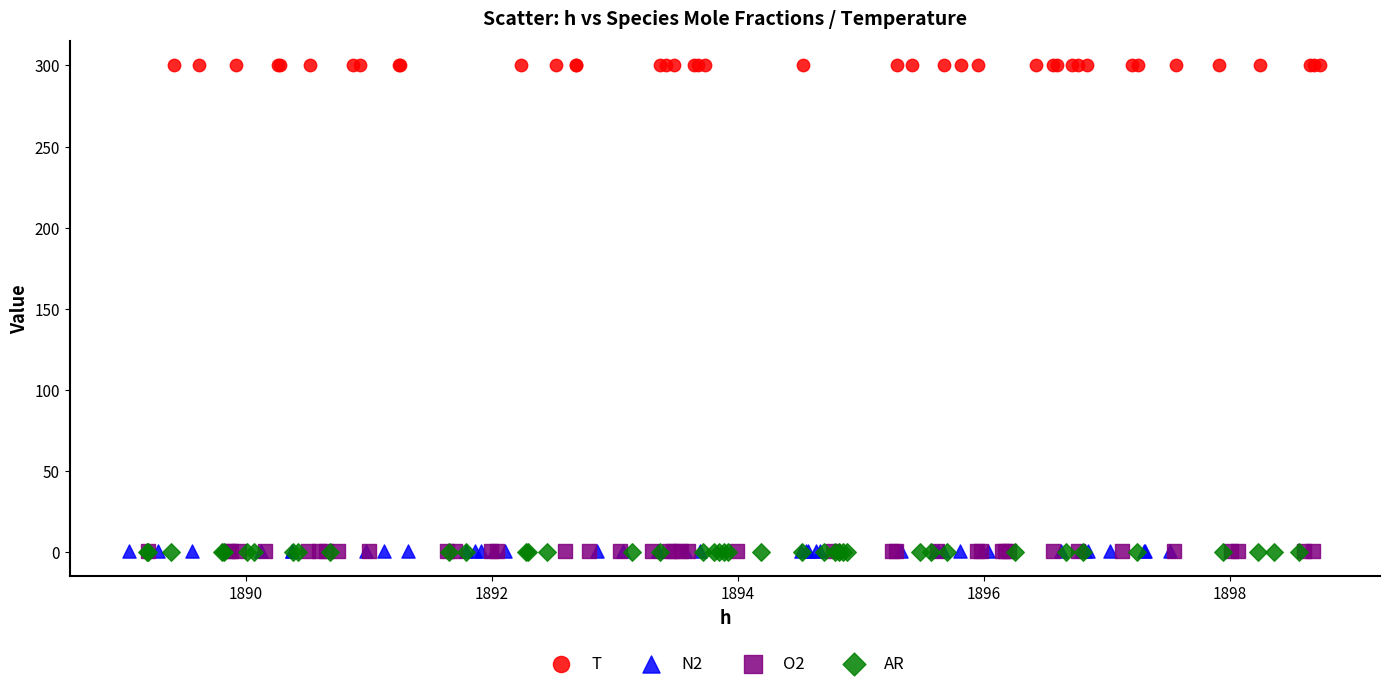

Which series reaches the maximum Y coordinate?

T